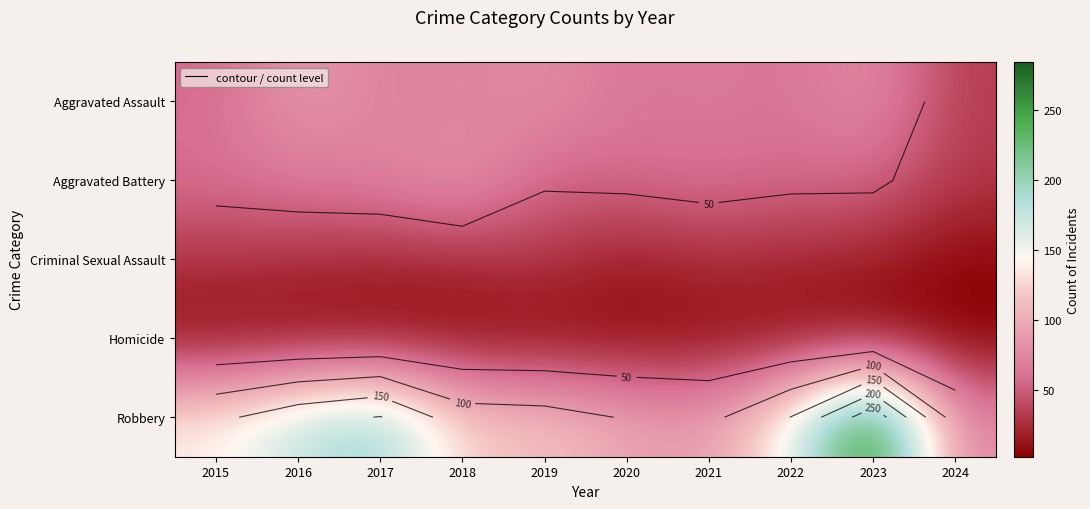

What is the sum of all Criminal Sexual Assault values?

218